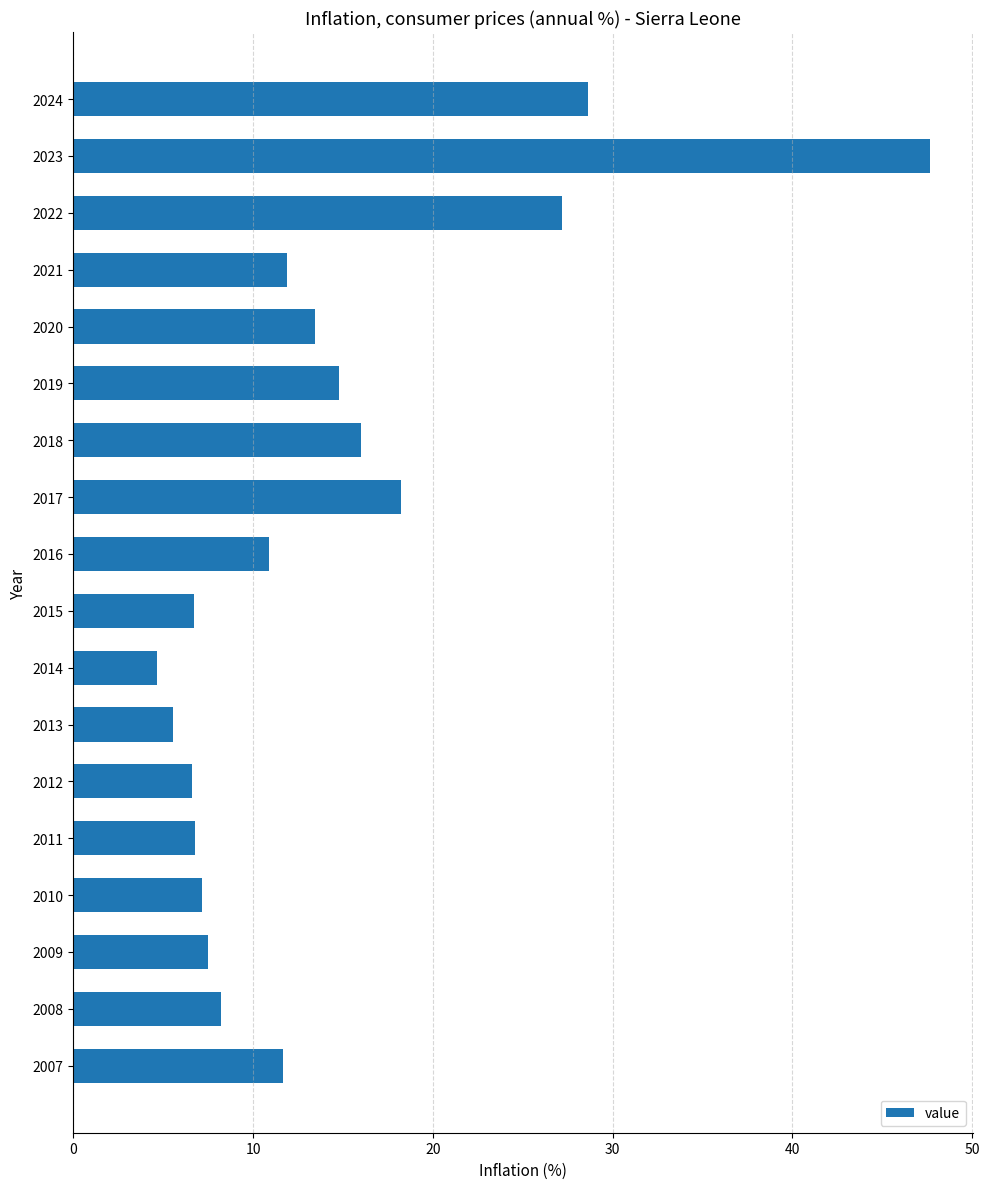

Which category has the highest value across all series?

2023